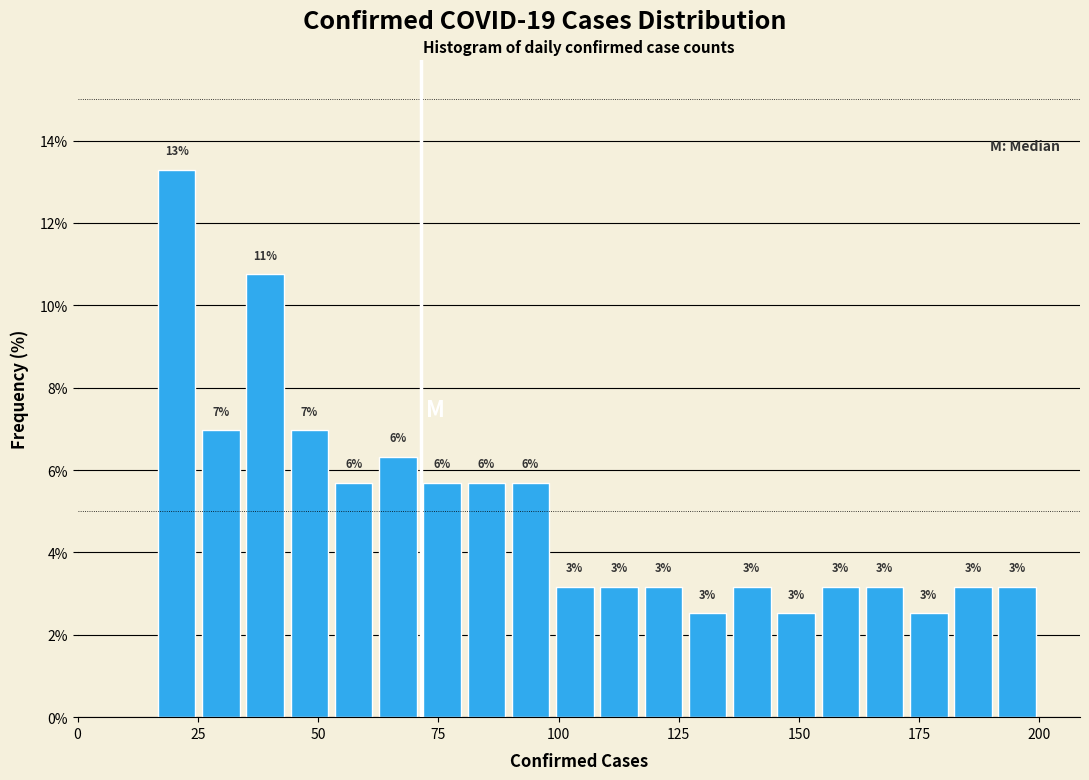

Read against the x-axis, roughly where is the centre of the tallest bar?

20